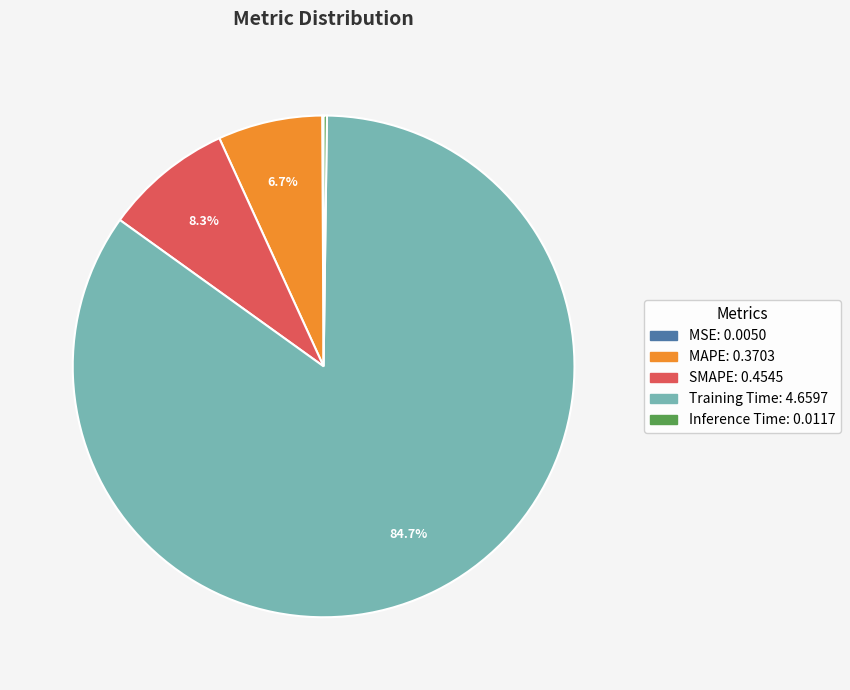

How much of the chart is everything except SMAPE?

91.7%